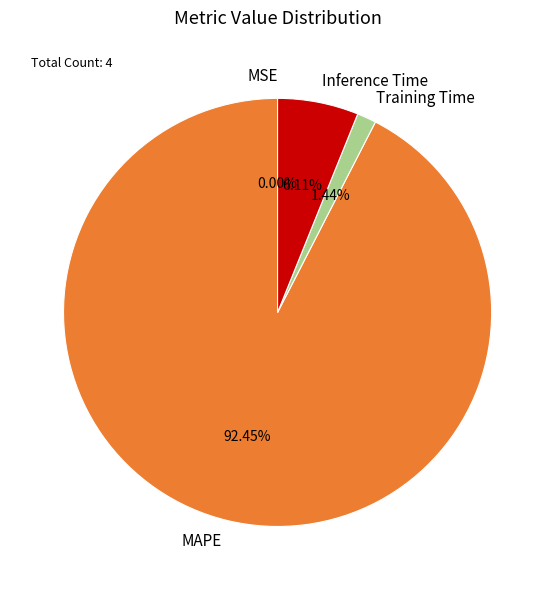

To the nearest percent, what is the difference between the Inference Time and MAPE slice percentages?

86%